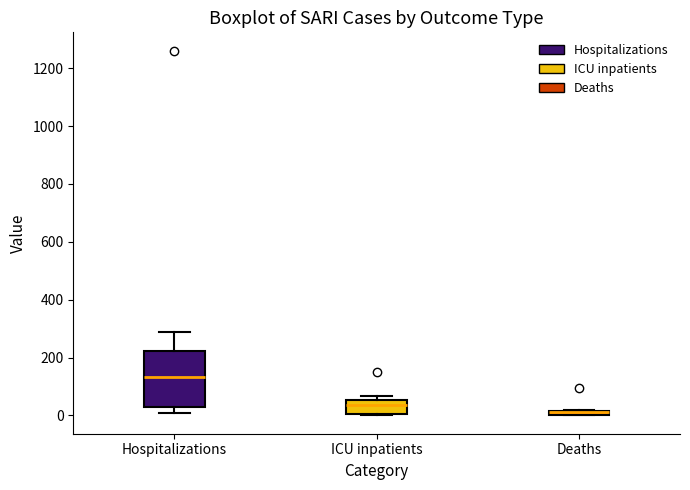

Comparing the boxes themselves (not the whiskers), which one is the tallest?

Hospitalizations